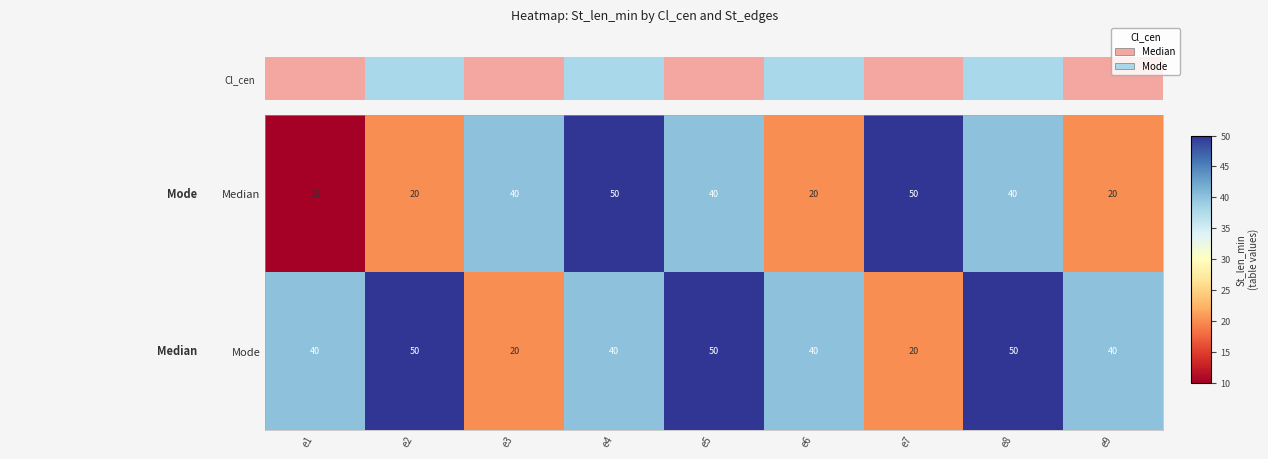

Rank the series by their average value, from lowest to highest.

Median, Mode